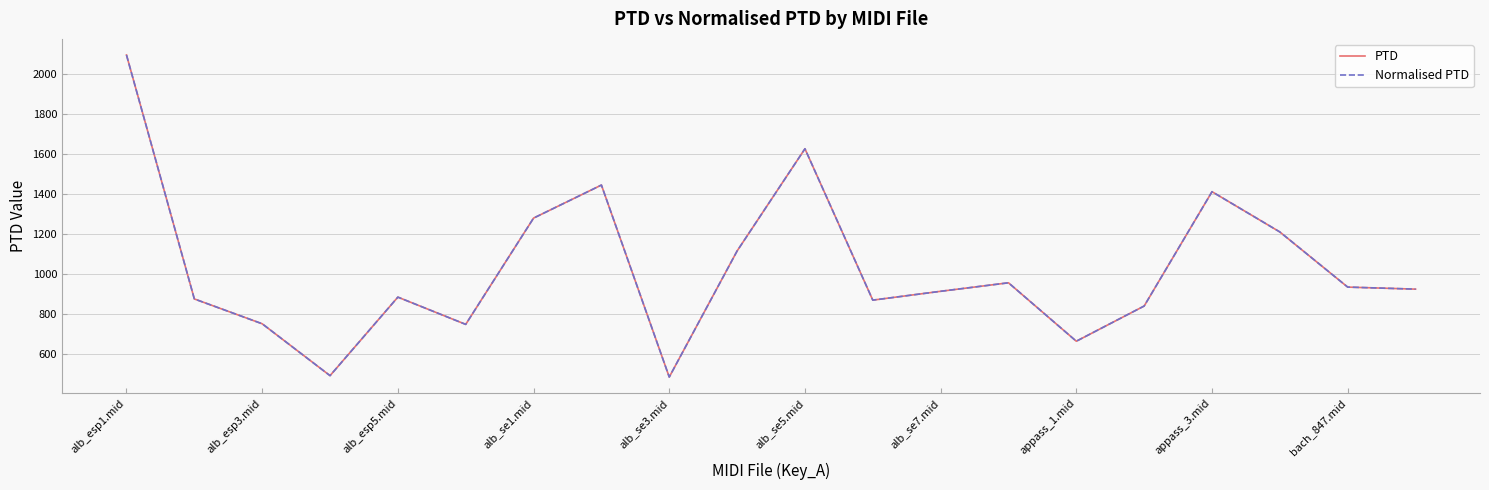

What is the highest value of the PTD series?

2096.5